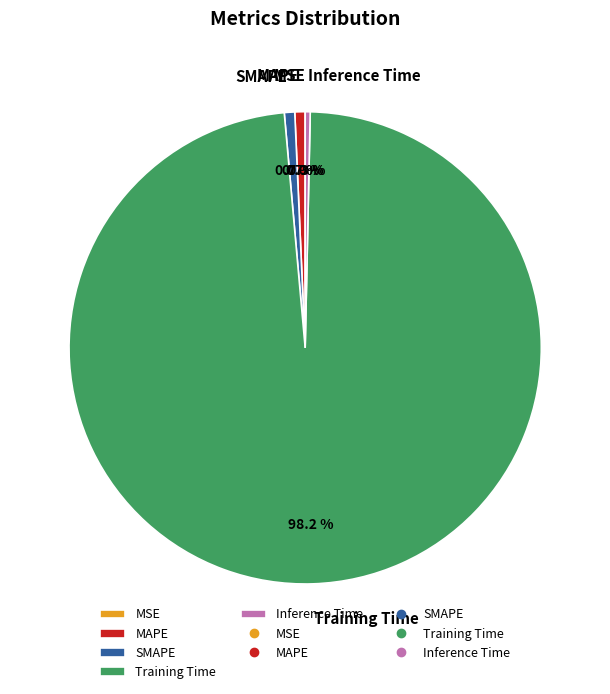

Which category has the biggest portion of the pie?

Training Time